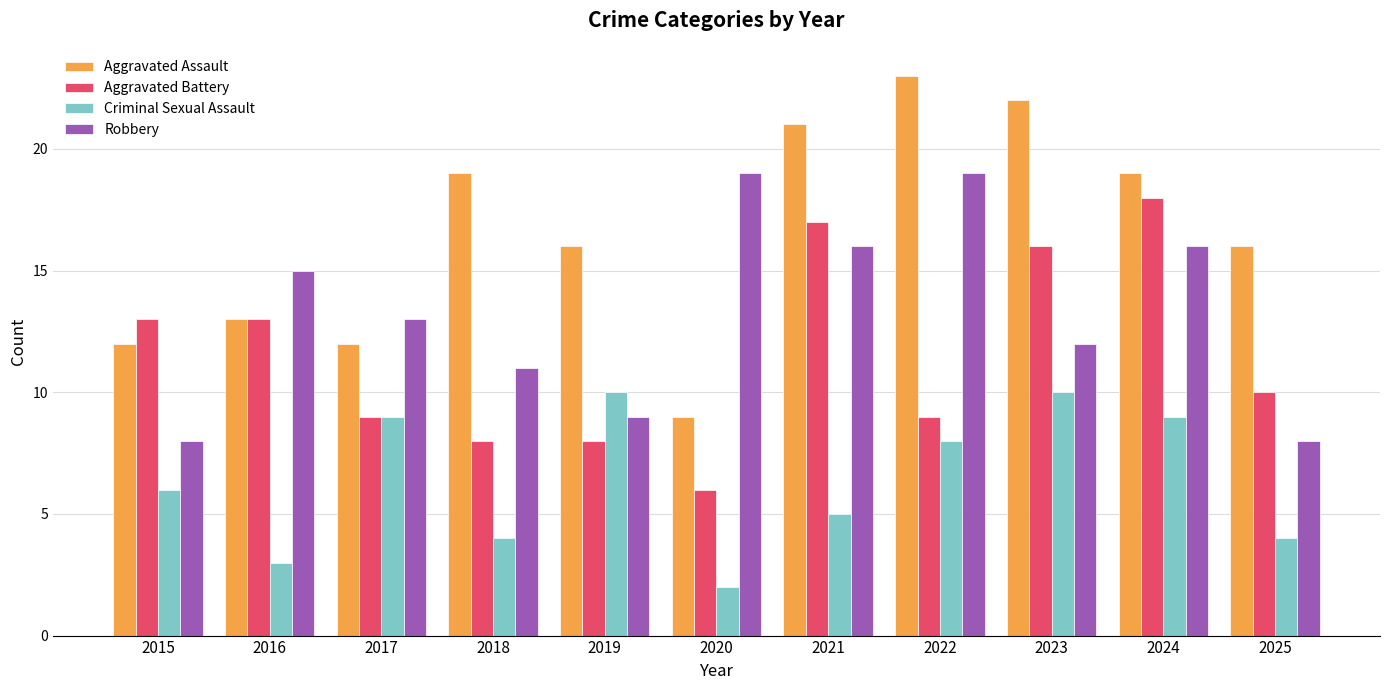

Rank the series by their maximum value, from lowest to highest.

Criminal Sexual Assault, Aggravated Battery, Robbery, Aggravated Assault